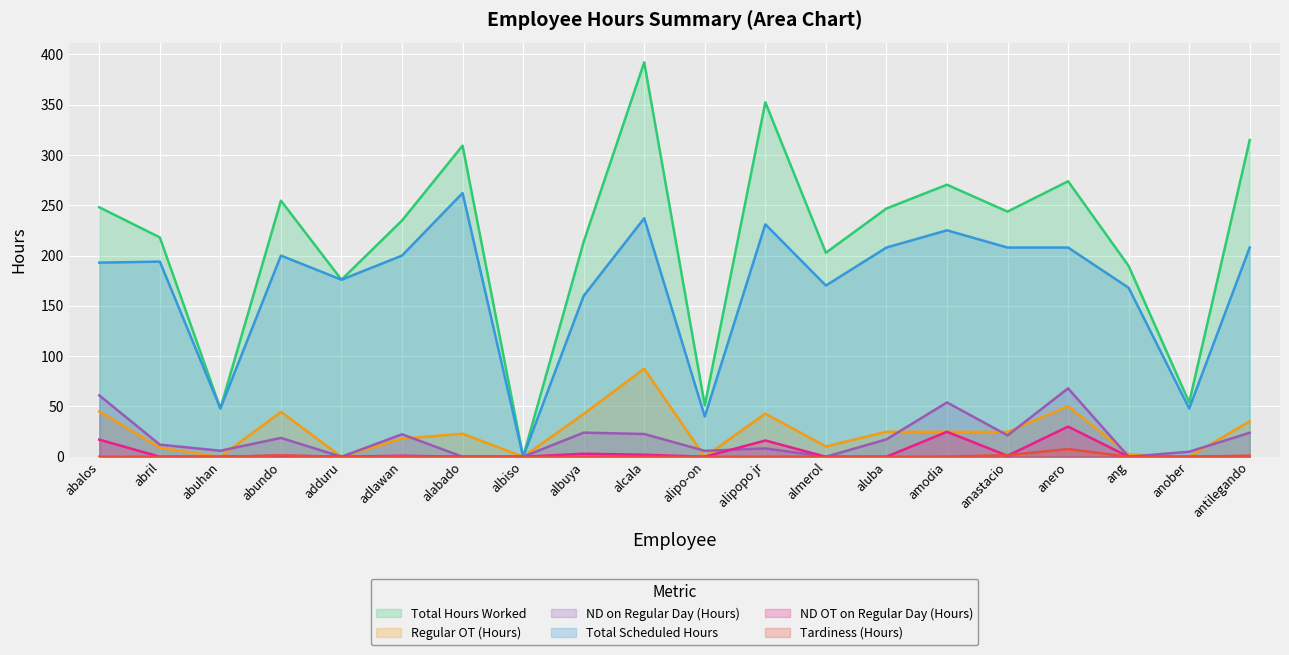

What is the difference between the ND OT on Regular Day (Hours) values at almerol and alcala?

2.0